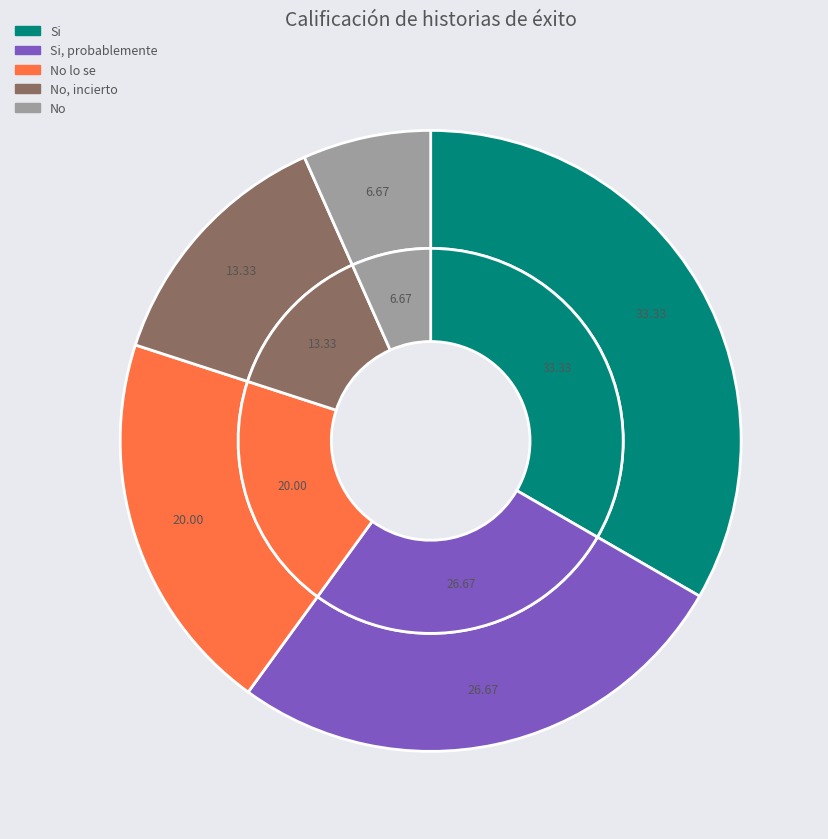

What percentage is the No slice, to the nearest percent?

7%